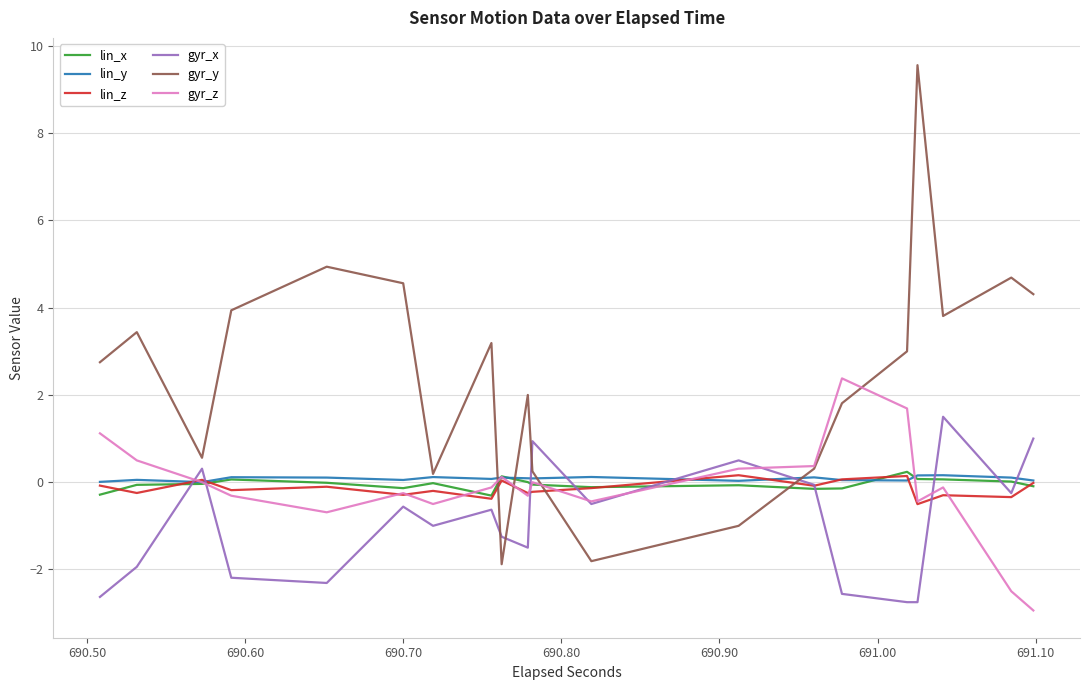

What is the maximum value shown in the chart?

9.6